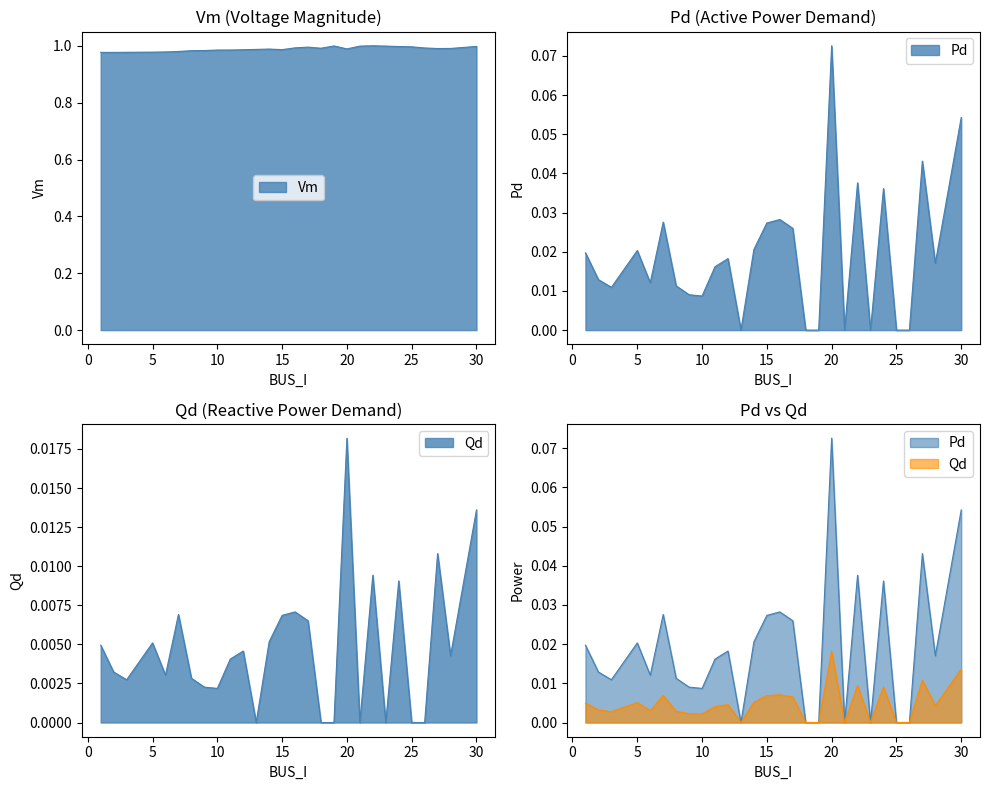

Which category has the highest value in the Pd series?

20